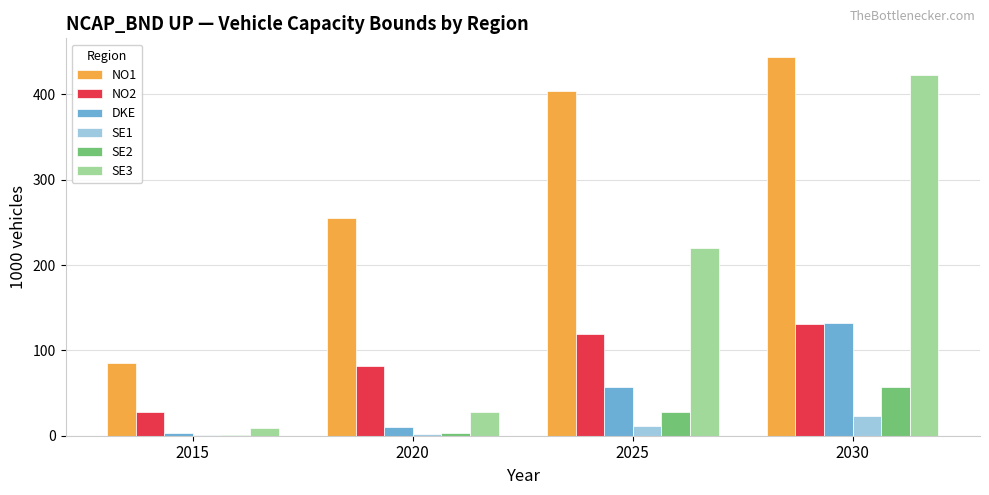

Which series has the largest total across all categories?

NO1